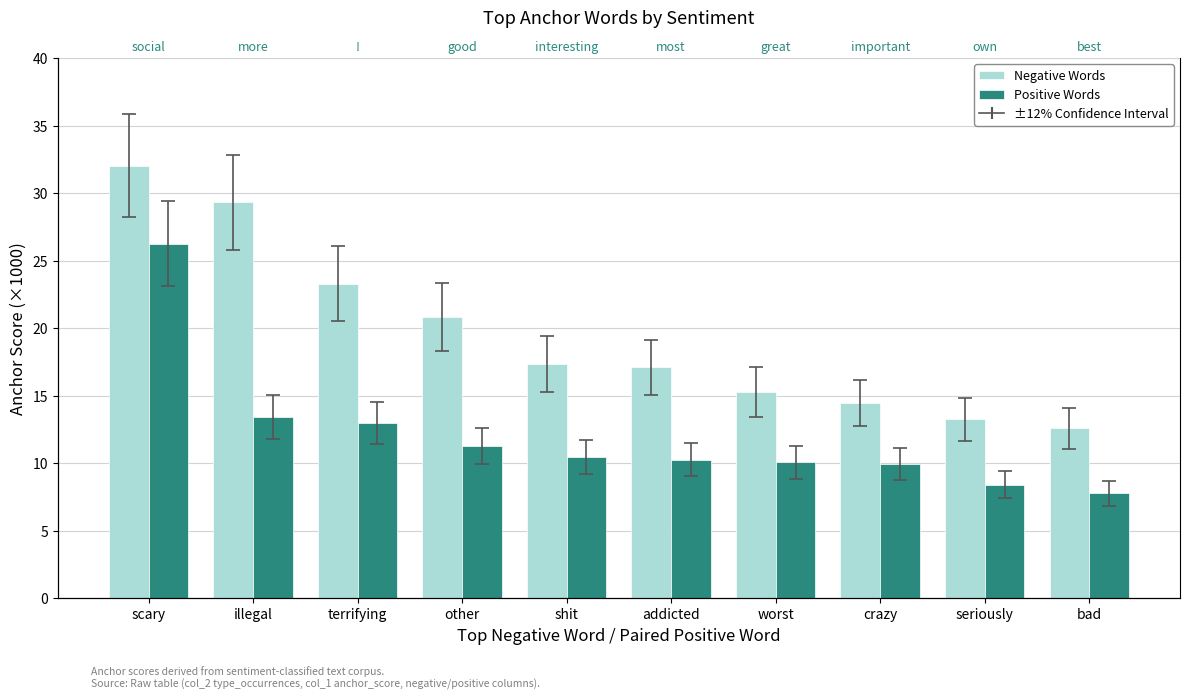

Is it true that Negative Words equals 6.6 at crazy?

False